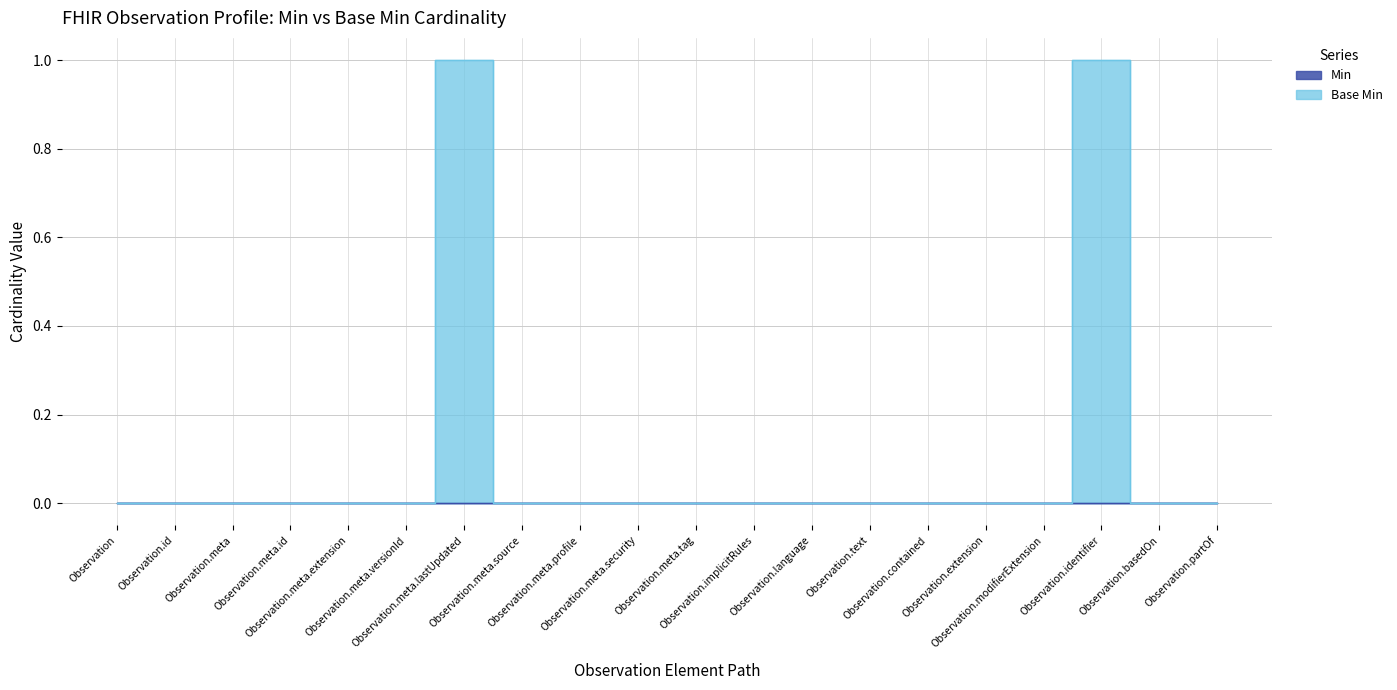

How many interior local peaks (higher than both neighbors) does the data have?

2